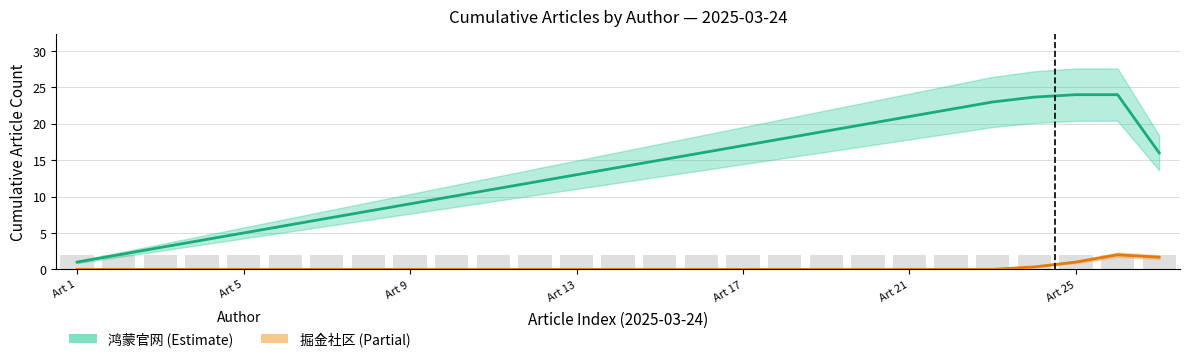

Which series has the largest range (max minus min)?

鸿蒙官网